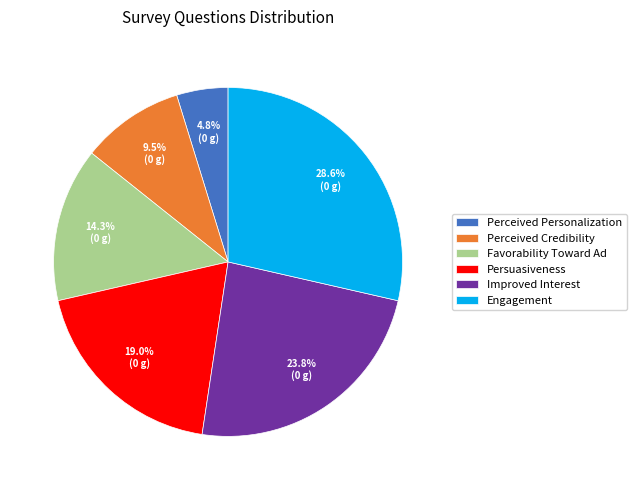

Approximately how many times larger is the value at Persuasiveness compared to Improved Interest?

0.8